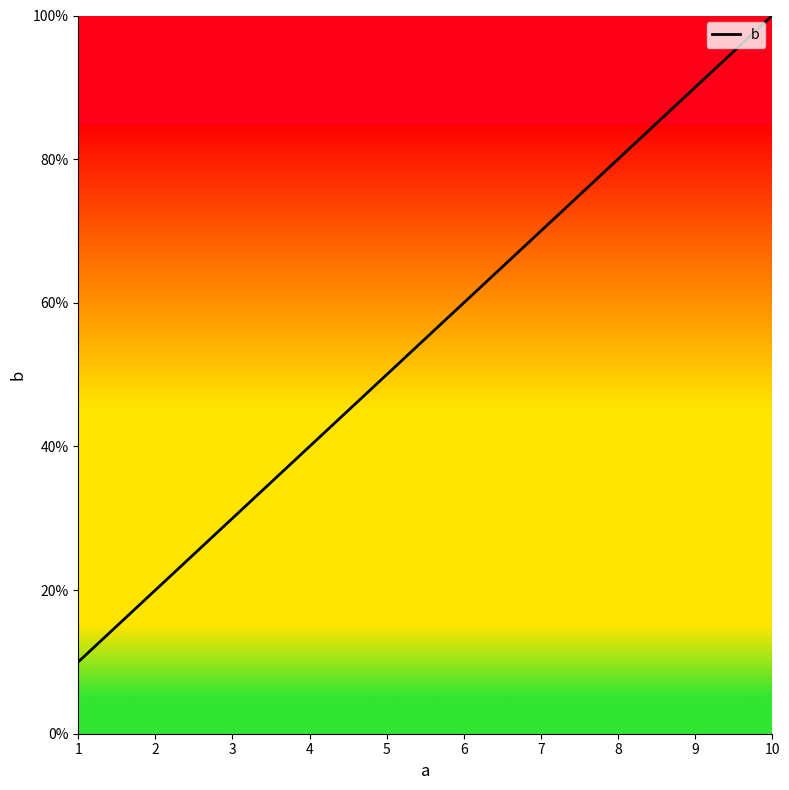

What is the sum of all values?

550